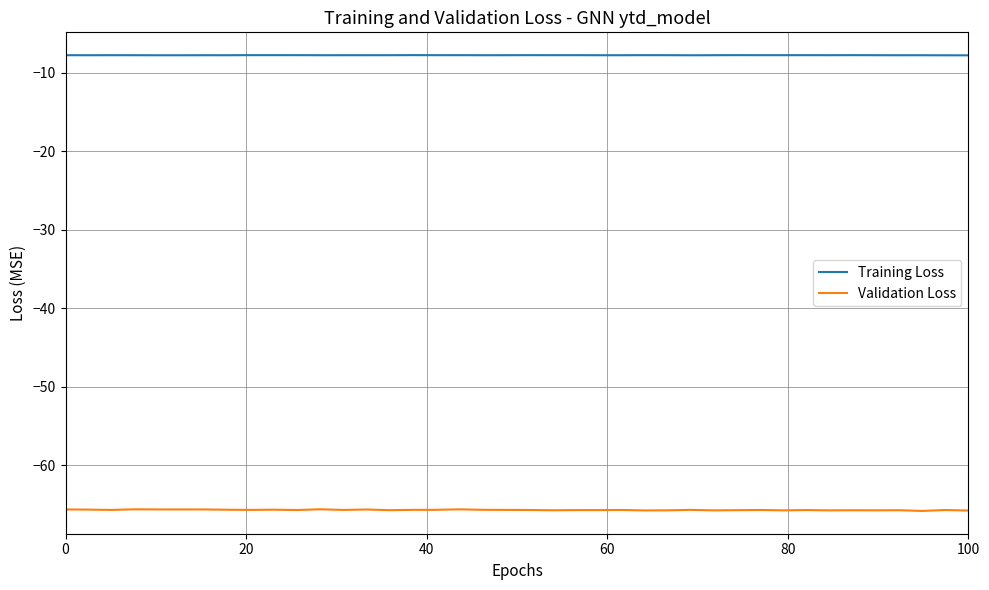

True or false: Training Loss and Validation Loss intersect in this chart.

False